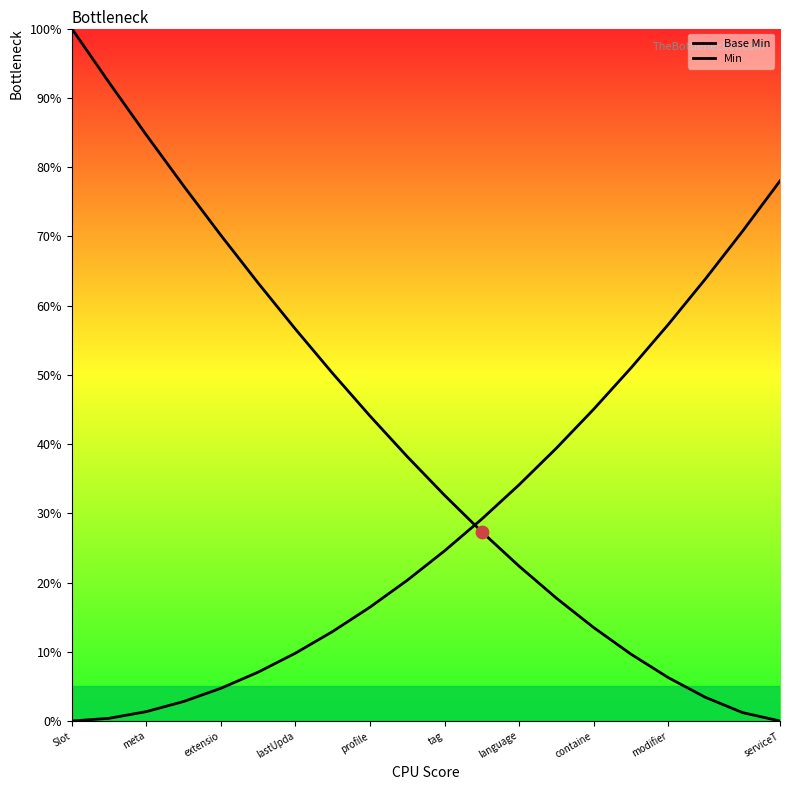

Is this an area chart (filled region under the line)?

No